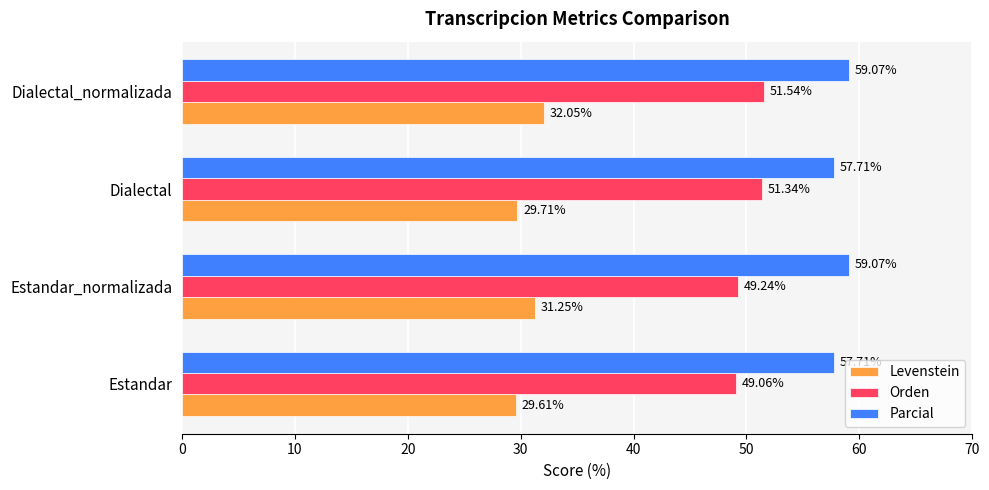

What are all the series names shown in the legend?

Levenstein, Orden, Parcial